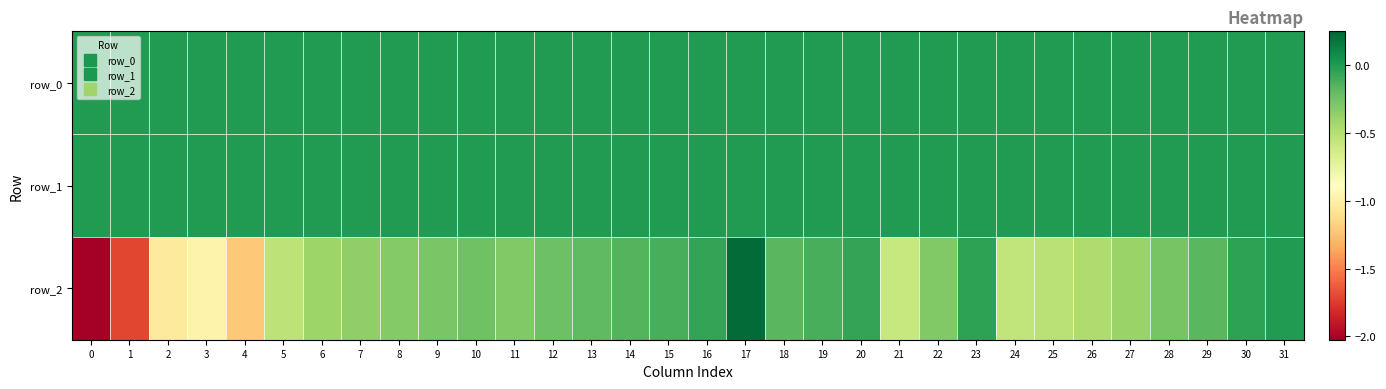

How many data points does each series have?

32